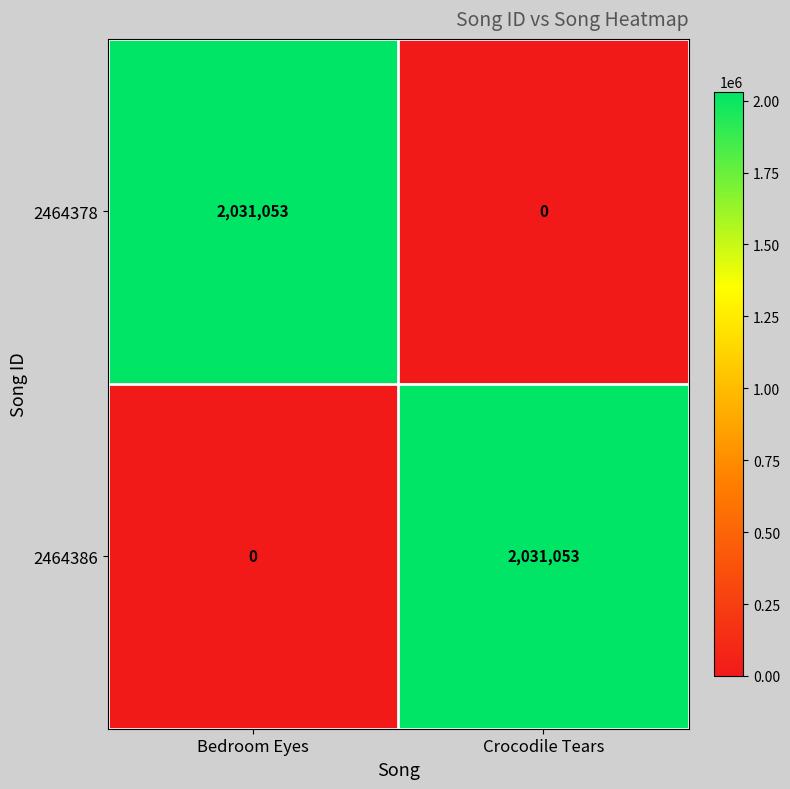

Is it true that 2464378 equals 867981 at Bedroom Eyes?

False